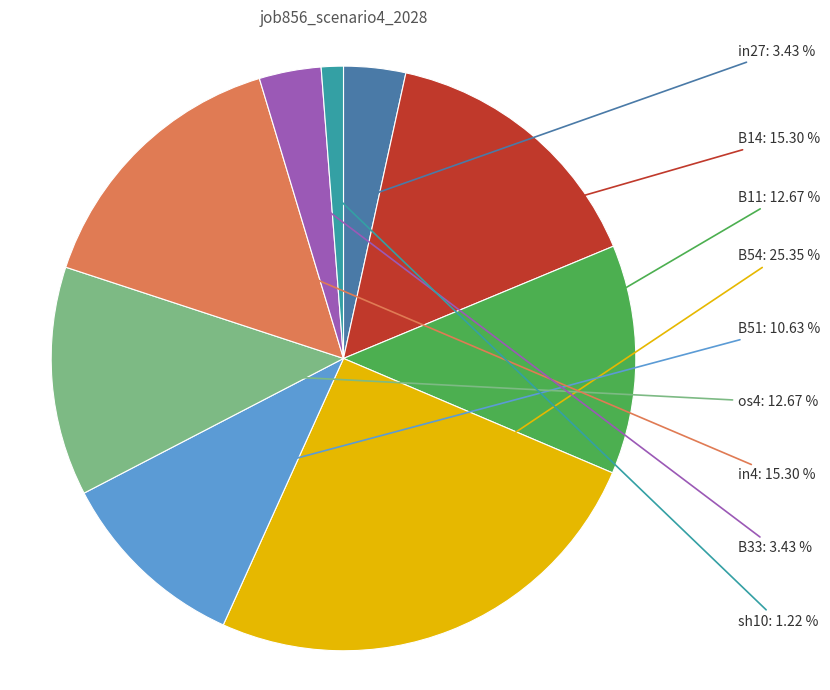

How many segments does this pie chart have?

9